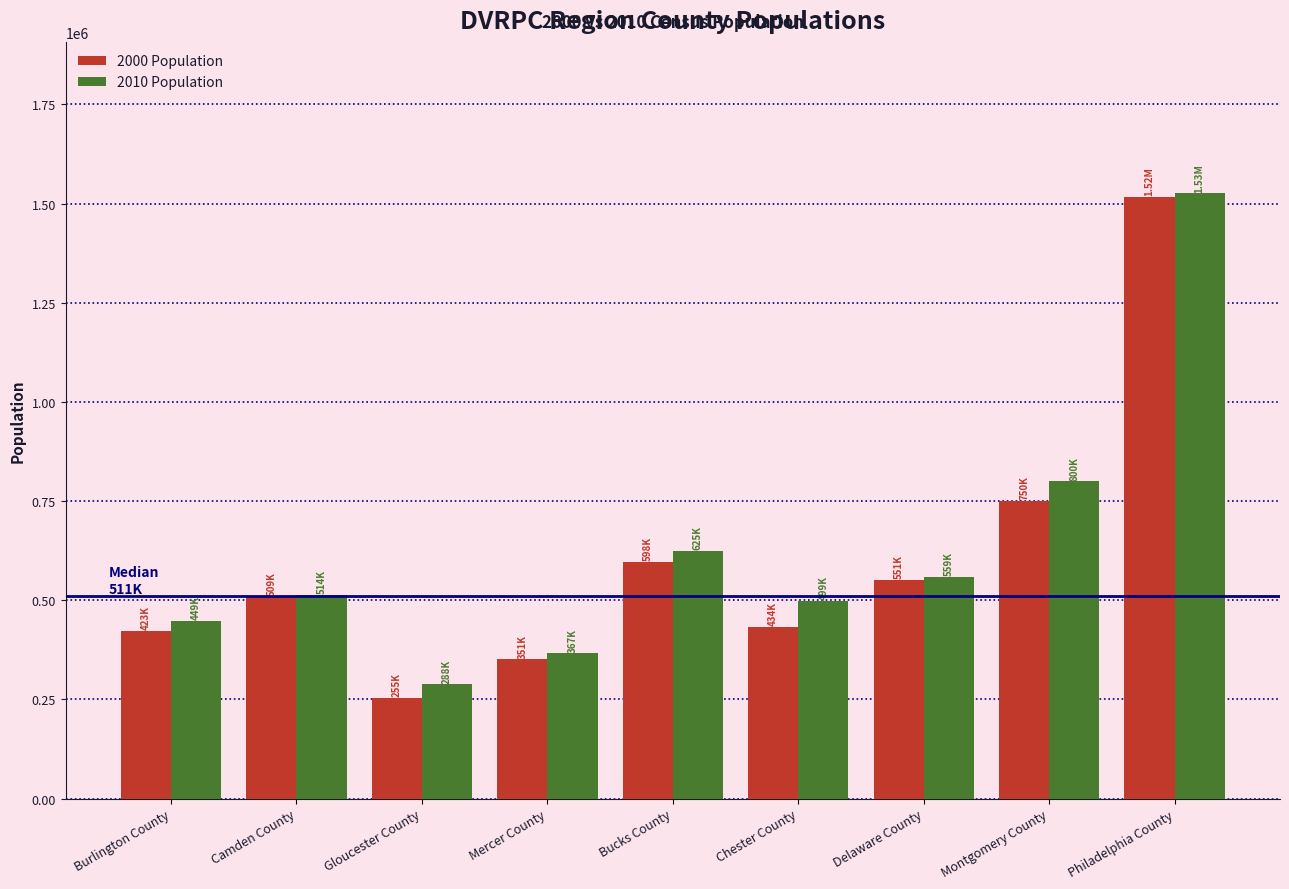

The 2000 Population series shows 341464 at Delaware County. True or false?

False